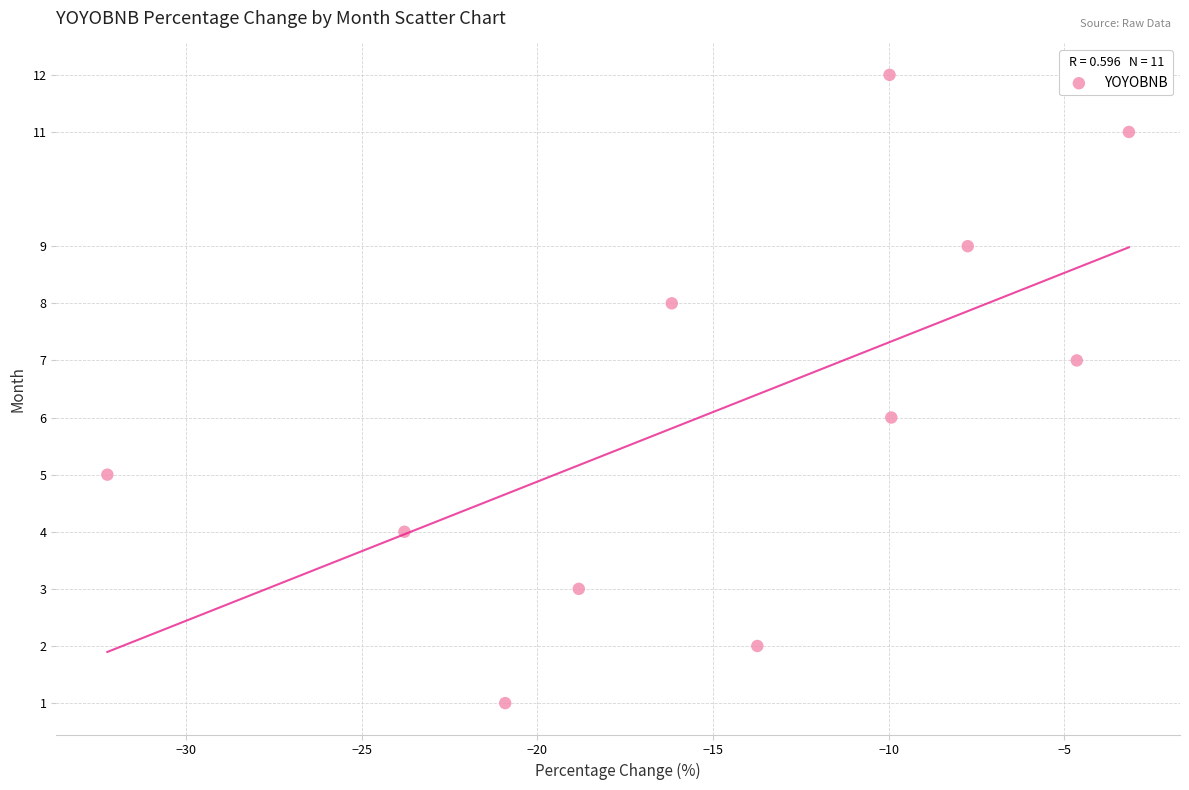

What is the average Y value?

6